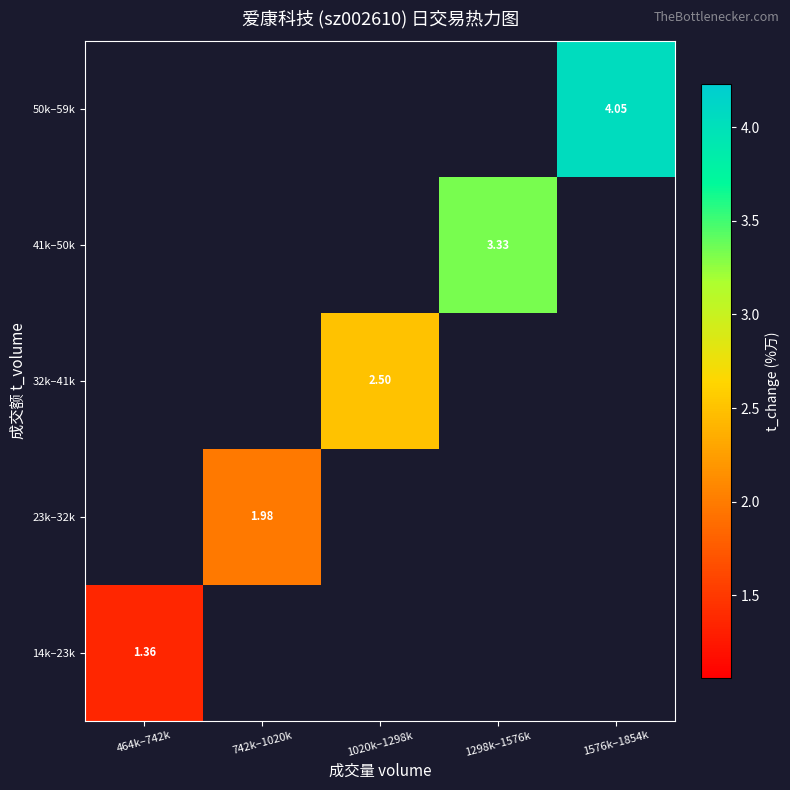

Is the value of 14k–23k at 1020k–1298k greater than the value of 32k–41k at 1576k–1854k?

No